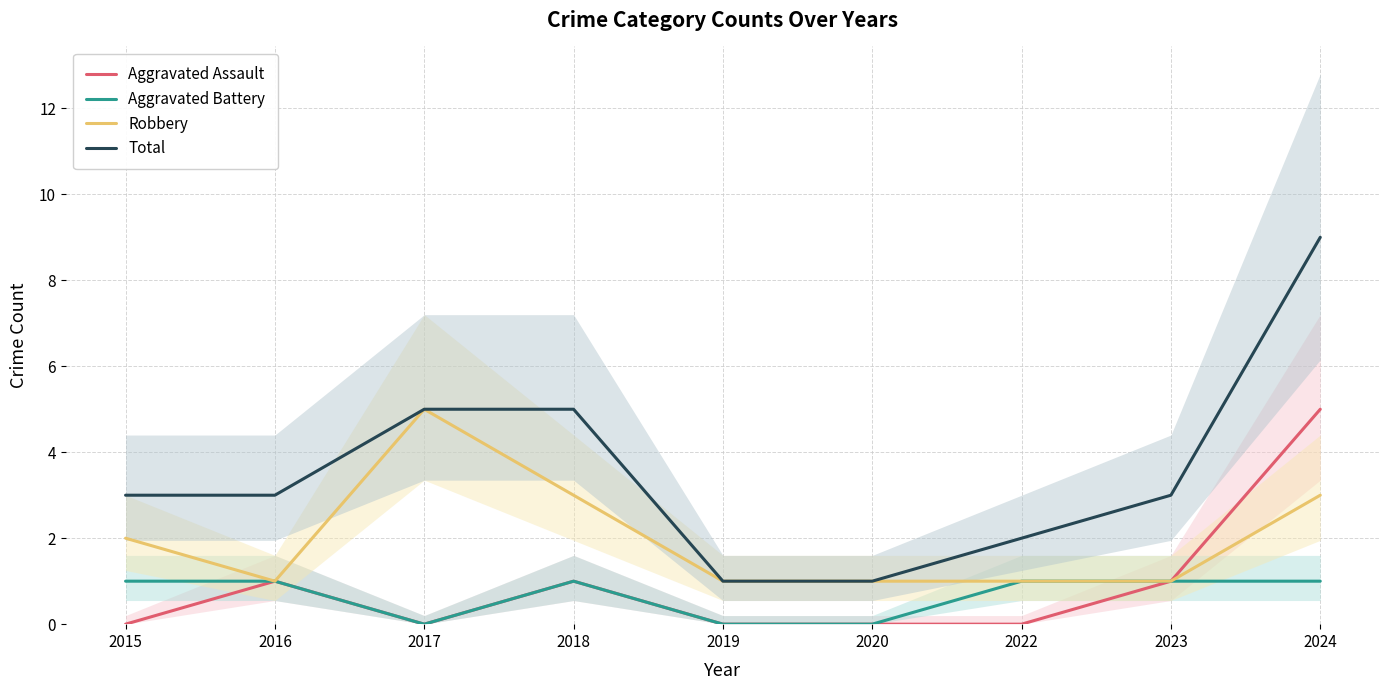

What is the total value across all series at 2020?

2